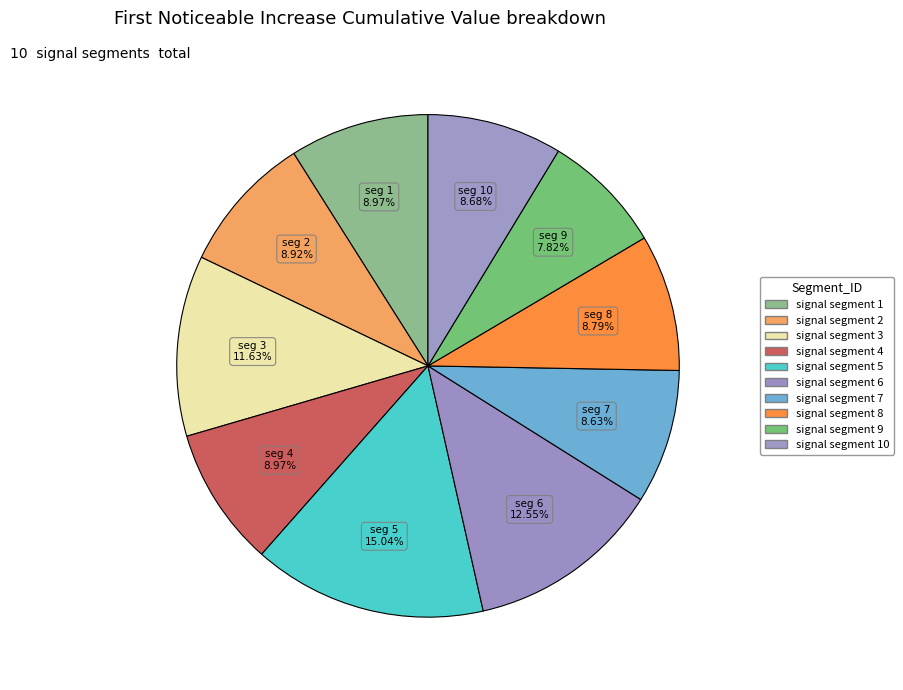

To the nearest percent, what is the difference between the largest and smallest slice percentages?

7%